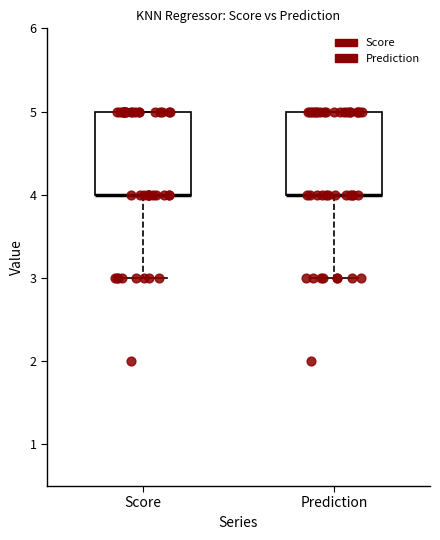

Reading left to right, transcribe this box plot: for each box, give where its median line is, the range the box spans, and where its two whiskers end, as read against the y-axis. The values are not printed on the chart, so give them approximately, as read against the axis.

Score: median 4 (drawn on the box's lower edge), box 4 to 5, whiskers 3 to 5
Prediction: median 4 (drawn on the box's lower edge), box 4 to 5, whiskers 3 to 5